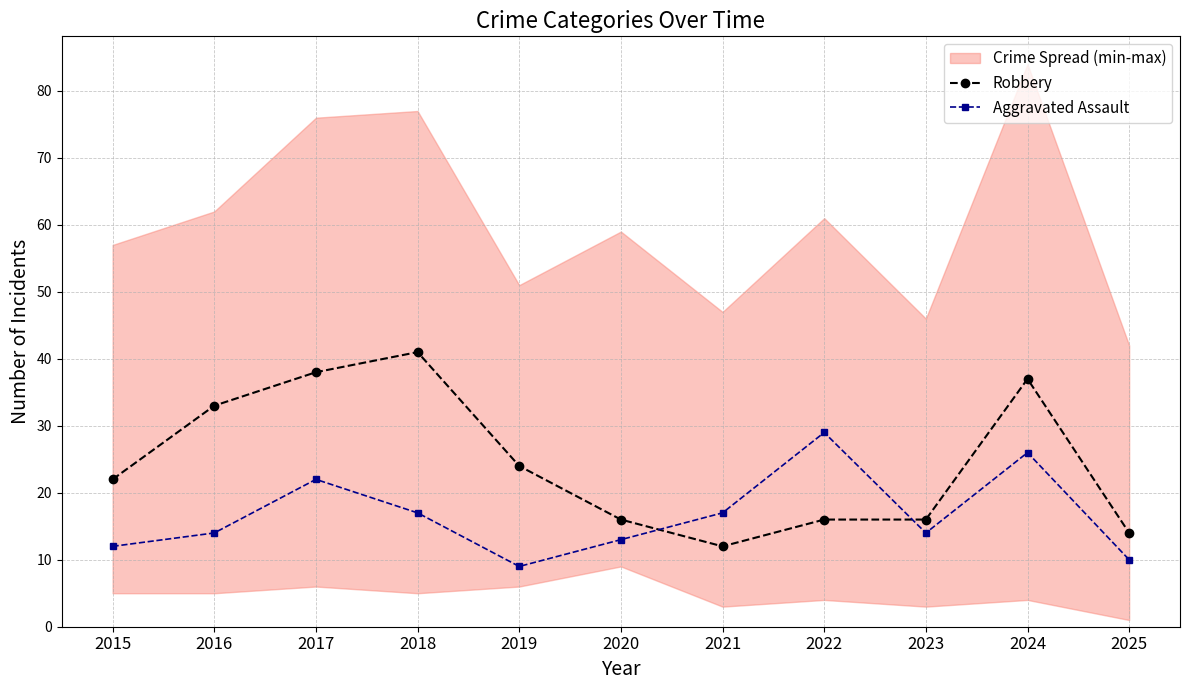

What is the maximum value for Aggravated Assault?

29